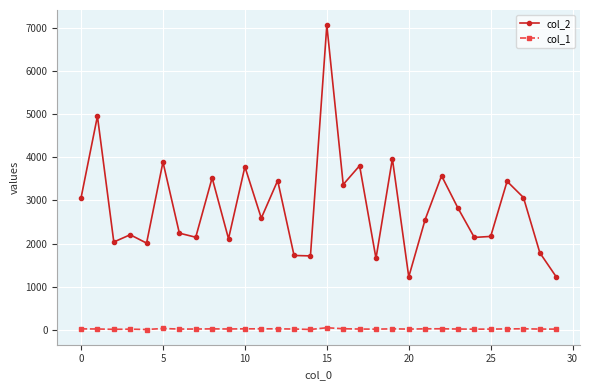

What is the difference between the maximum and minimum values in the col_1 series?

41